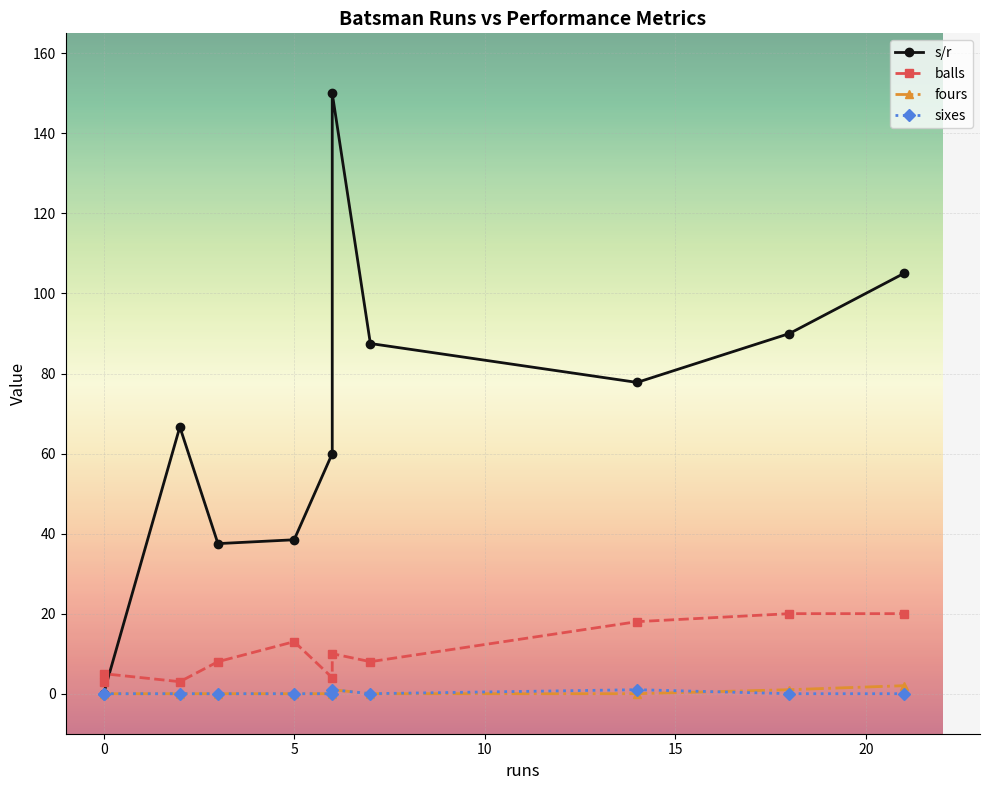

List the series in order of their peak value, lowest first.

sixes, fours, balls, s/r